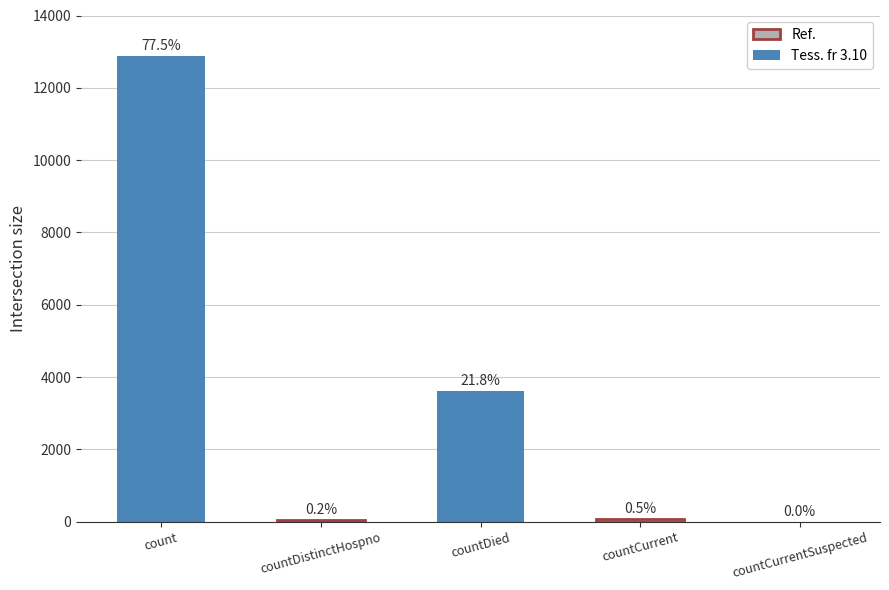

What is the change in value from count to countCurrentSuspected?

-12875